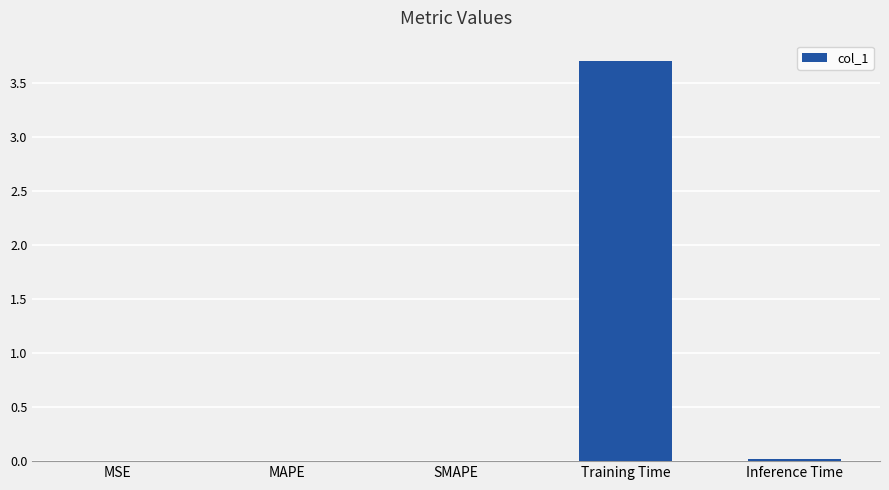

Which has a higher value, Inference Time or Training Time?

Training Time